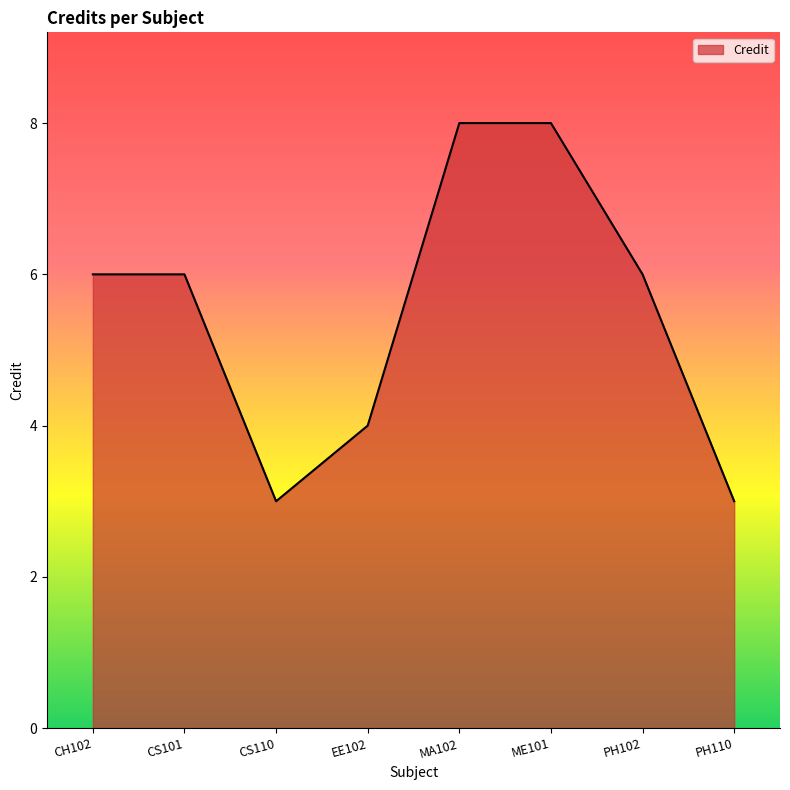

How many distinct data groups are displayed?

1